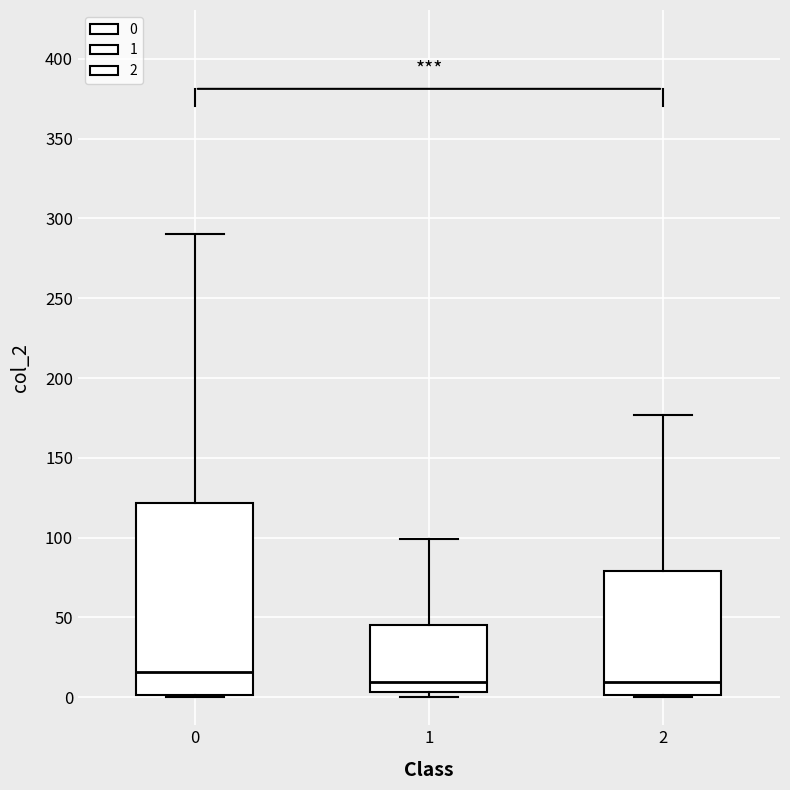

Reading left to right, read every box against the y-axis: the position of its median line, the range the box covers, and the ends of its whiskers. The values are not printed on the chart, so give them approximately, as read against the axis.

0: median 15, box 0 to 120, whiskers 0 to 290
1: median 10, box 5 to 45, whiskers 0 to 100
2: median 10, box 0 to 80, whiskers 0 to 175